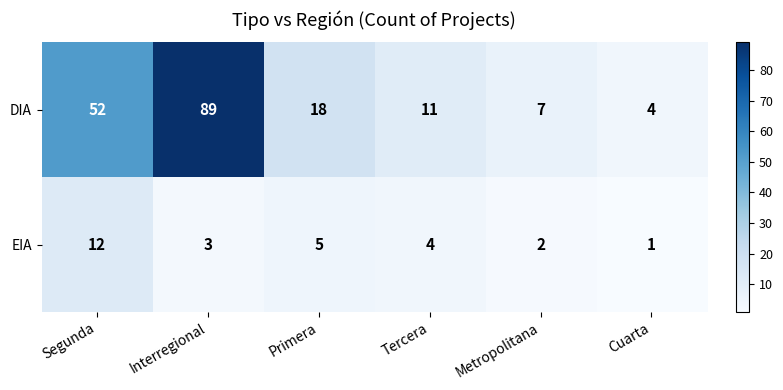

At Interregional, list the series in order from largest to smallest.

DIA, EIA